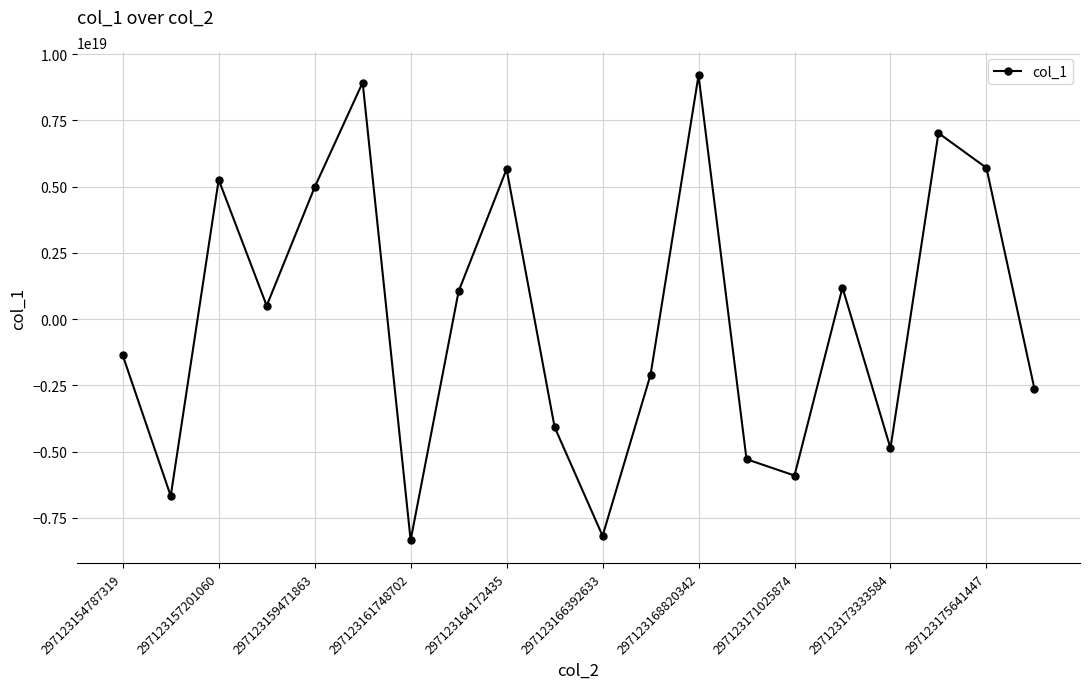

How many values are below zero?

10